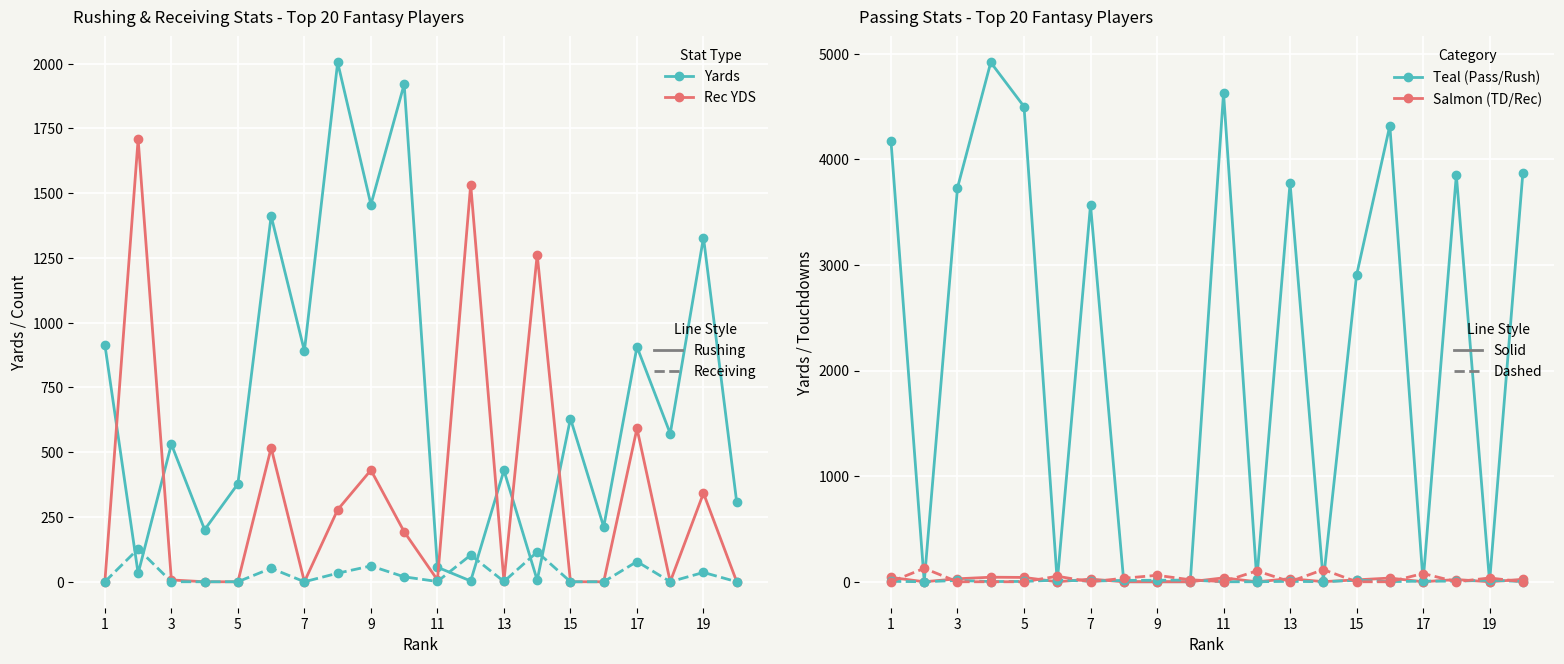

Rank the categories by Rushing YDS value from lowest to highest.

12, 14, 2, 11, 4, 16, 20, 5, 13, 3, 18, 15, 7, 17, 1, 19, 6, 9, 10, 8